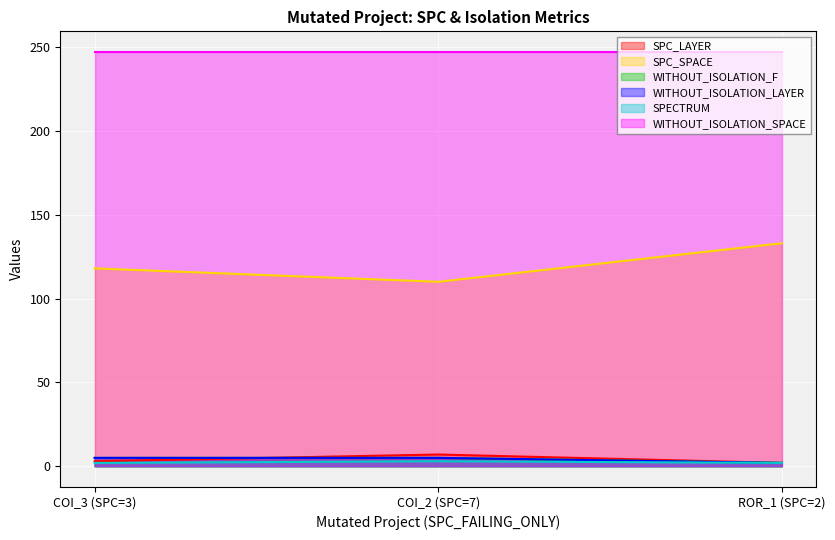

Count the SPC_LAYER values in the range 2 to 7.

3